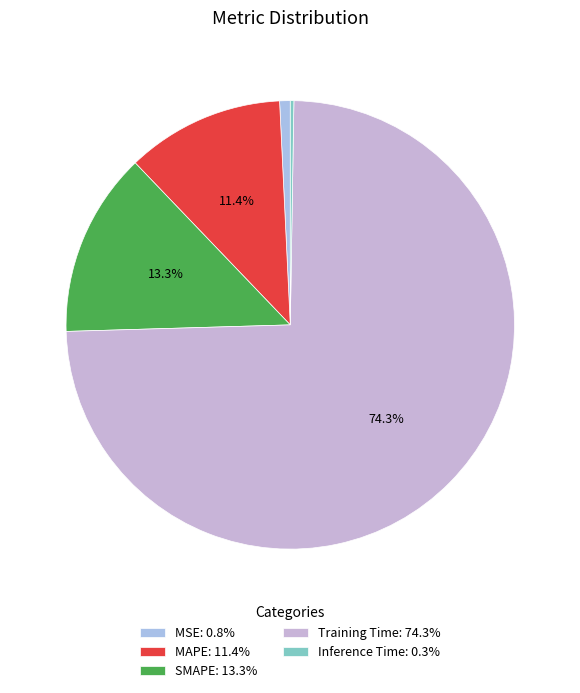

What is the majority slice?

Training Time